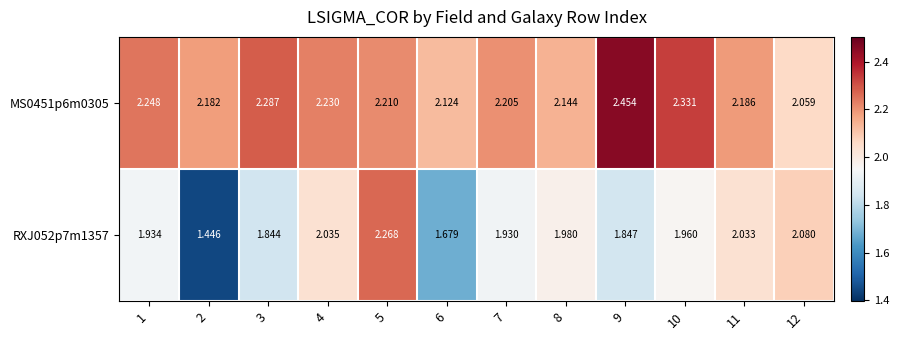

Which series changed the most between 1 and 12?

MS0451p6m0305